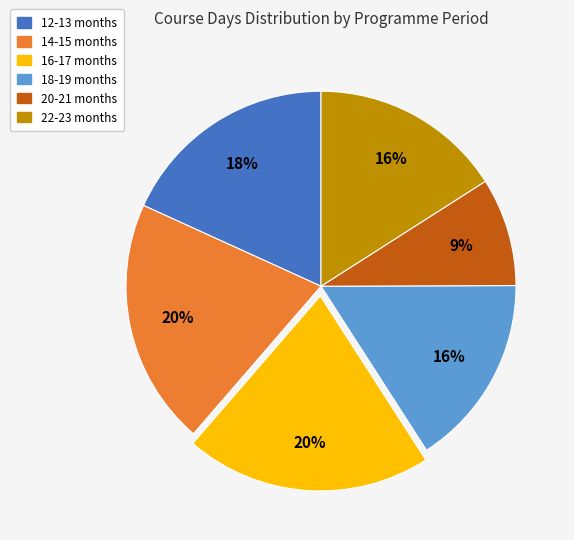

Which slice is the smallest?

20-21 months